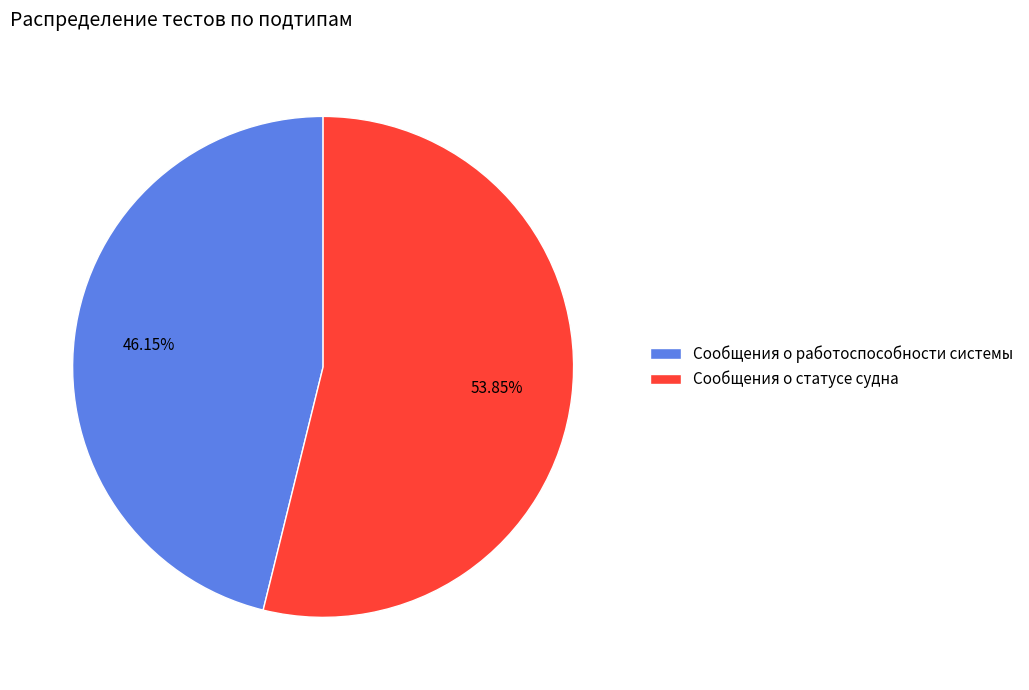

How much of the chart is everything except Сообщения о статусе судна?

46.2%